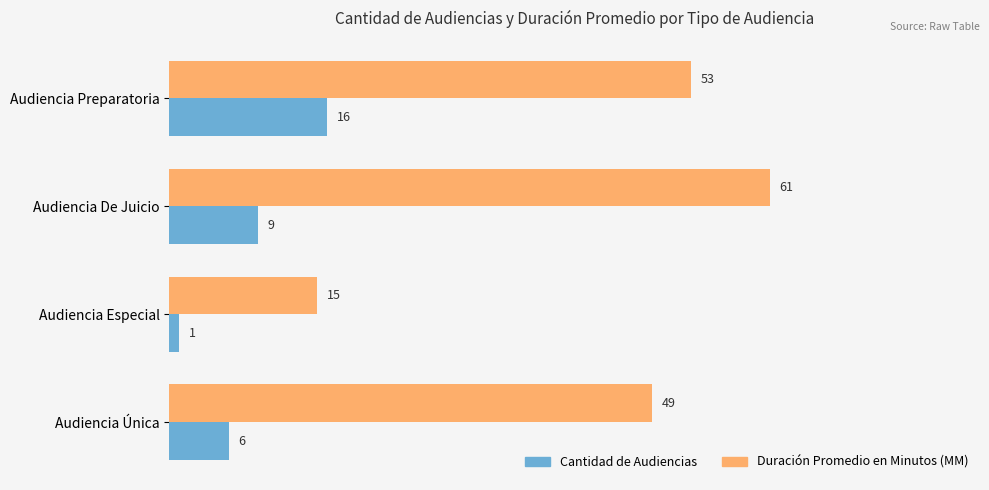

What is the minimum value shown in the chart?

1